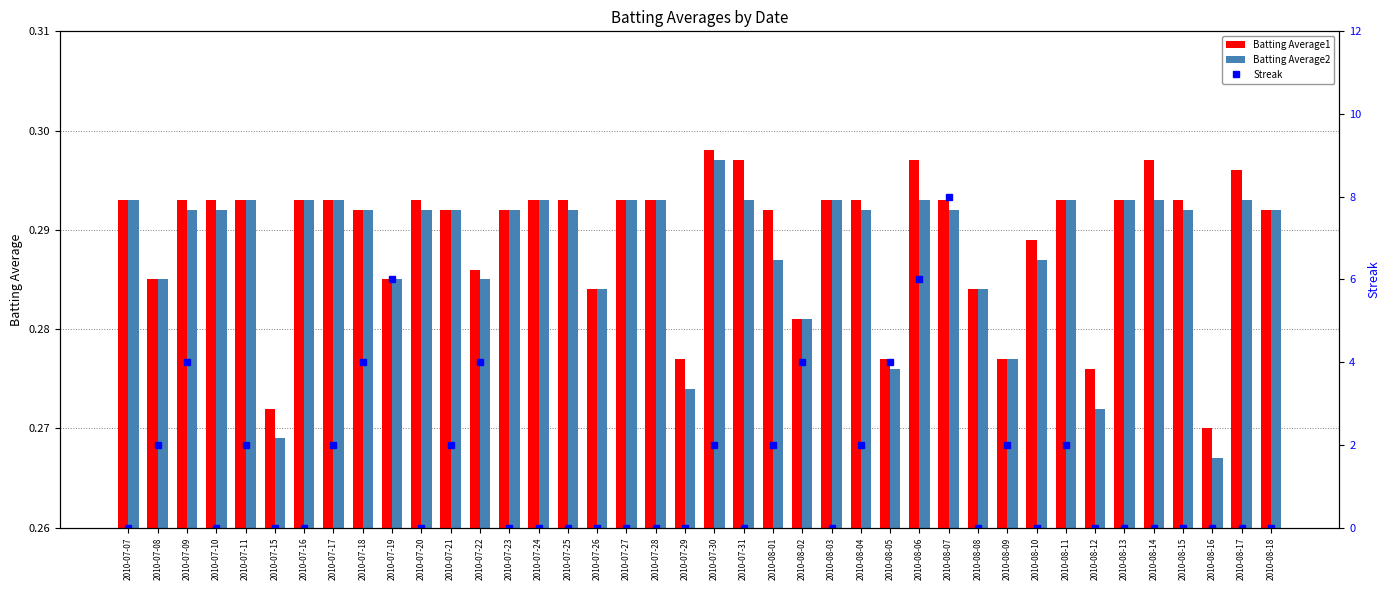

Between 2010-07-22 and 2010-08-03, which is larger?

2010-08-03